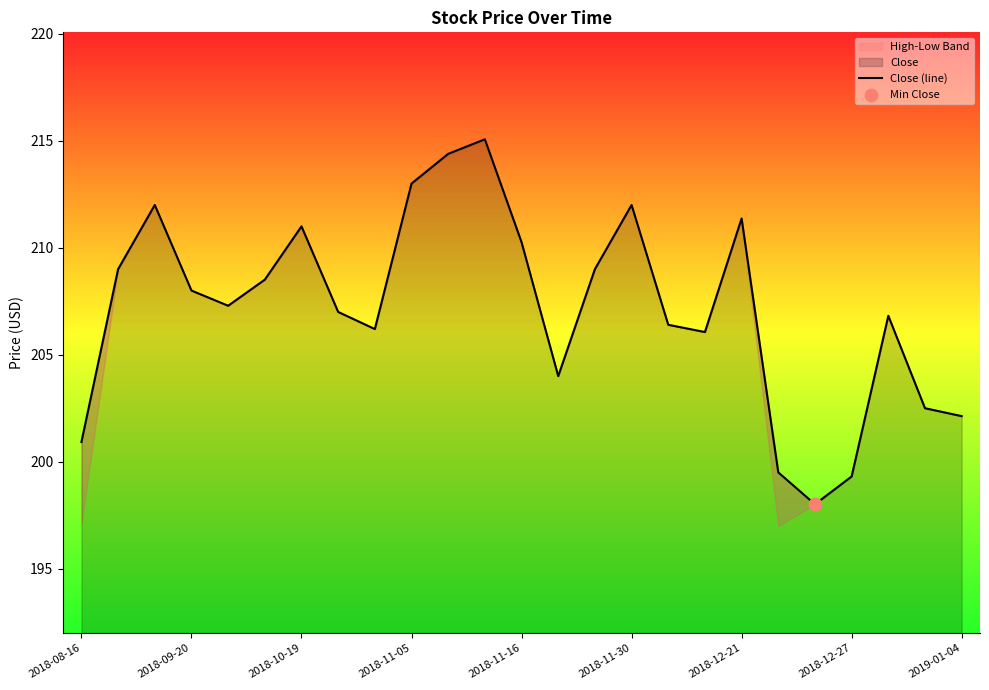

Approximately how many times larger is the value at 22 compared to 15?

1.0